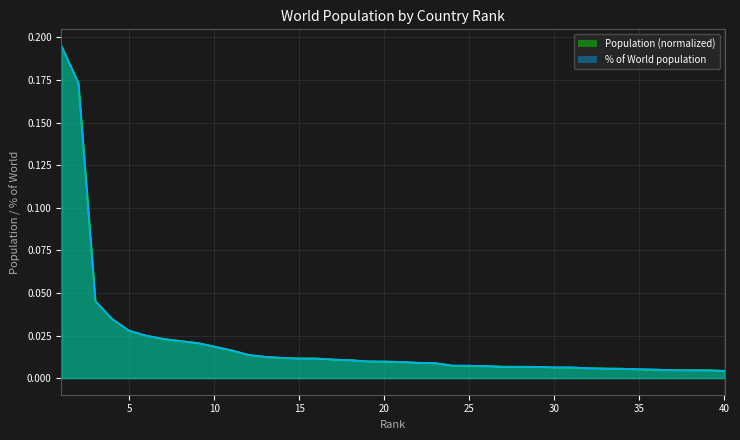

How many distinct data groups are displayed?

2